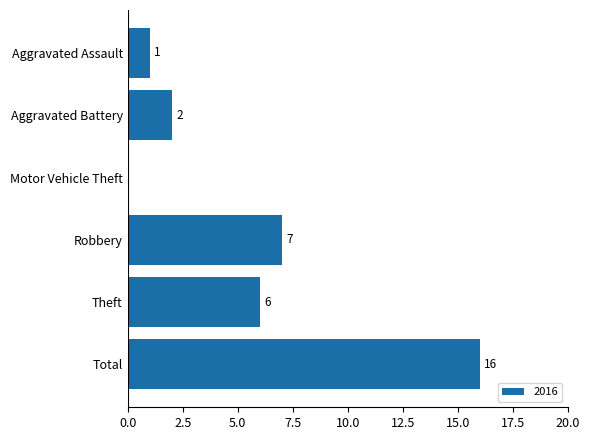

What is the sum of all values?

32